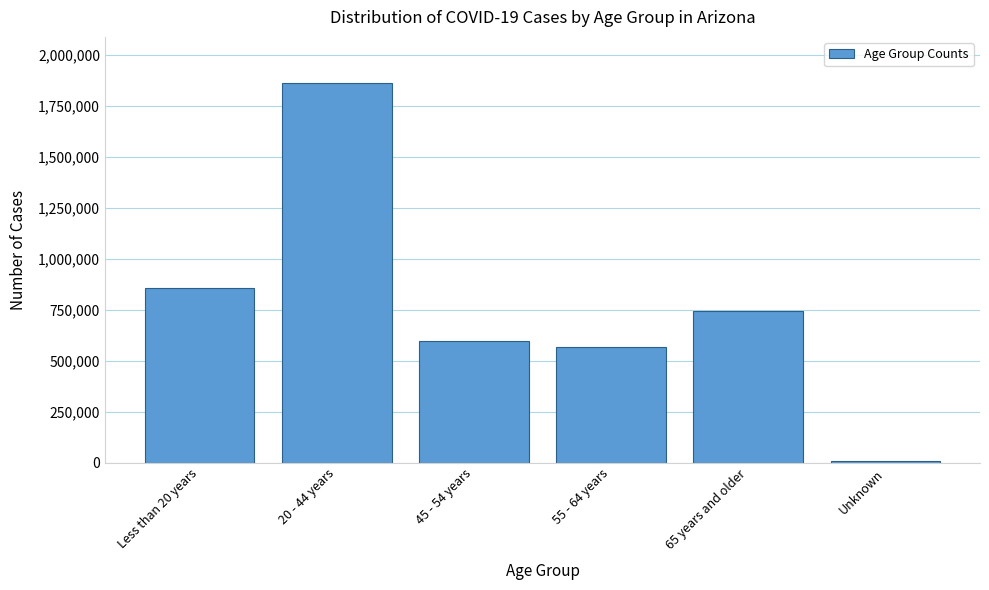

Reading left to right, list all the values displayed in this chart.

855799	1865428	596286	567807	745993	10726